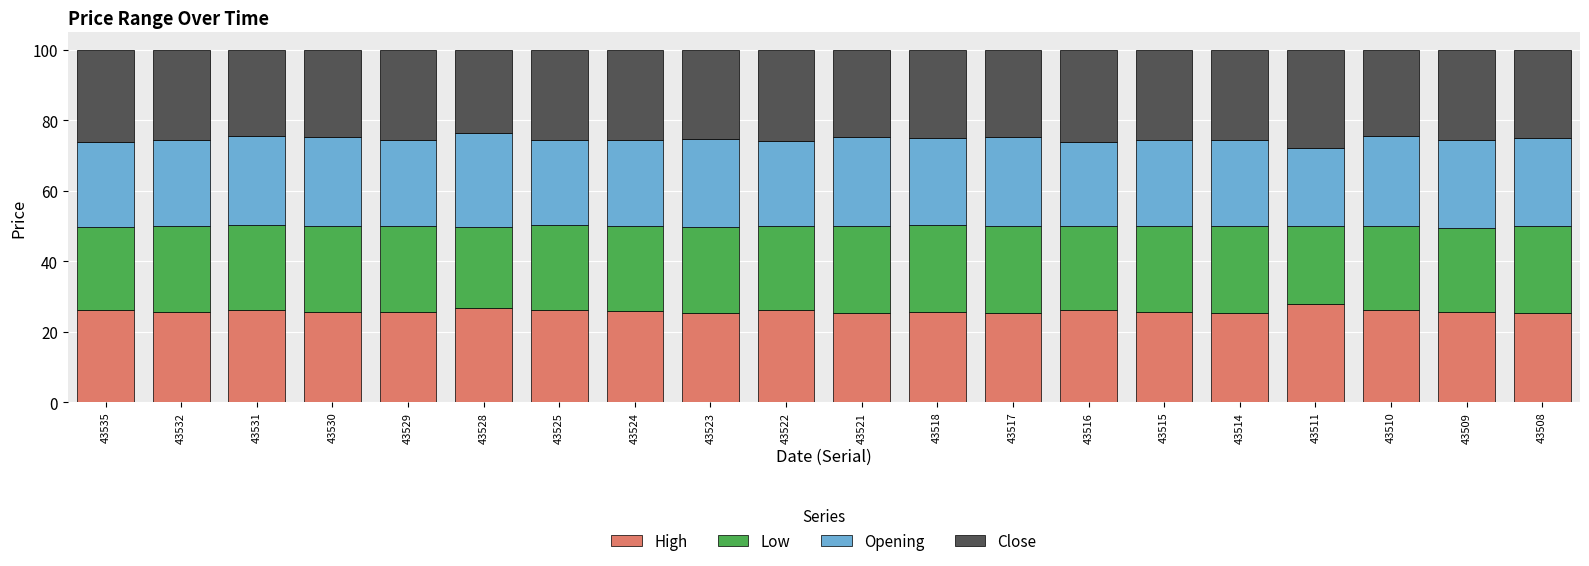

The High series shows 26.2 at 43516. True or false?

True